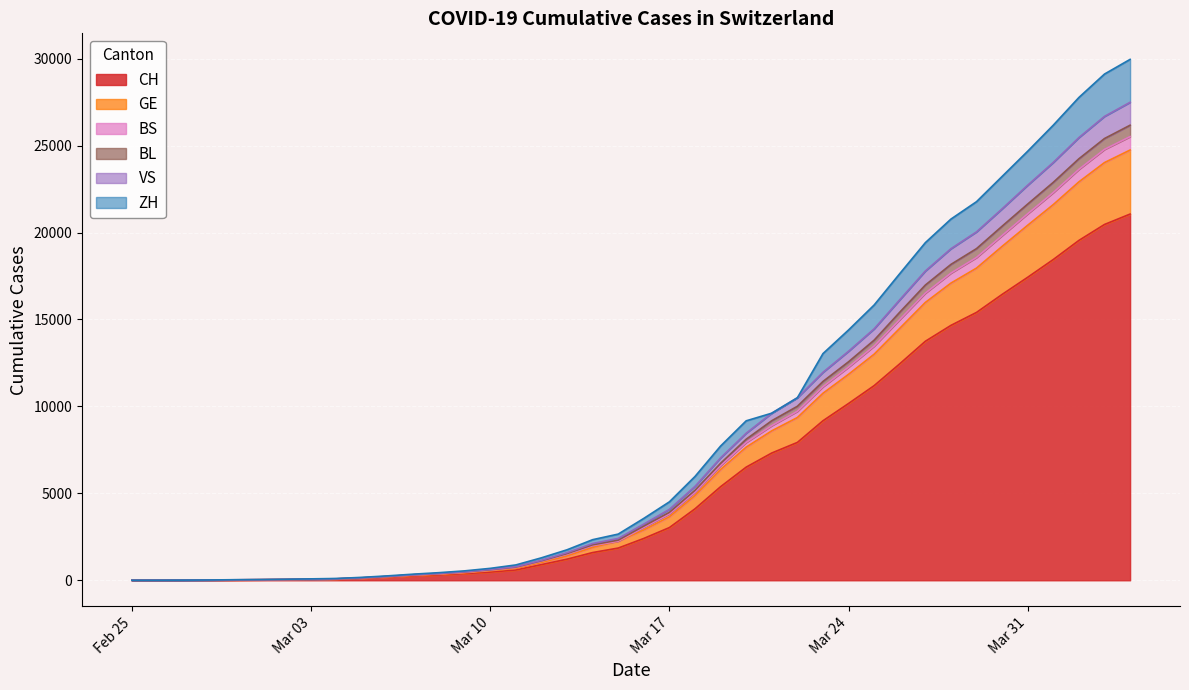

What are all the series names shown in the legend?

CH, GE, BS, BL, VS, ZH